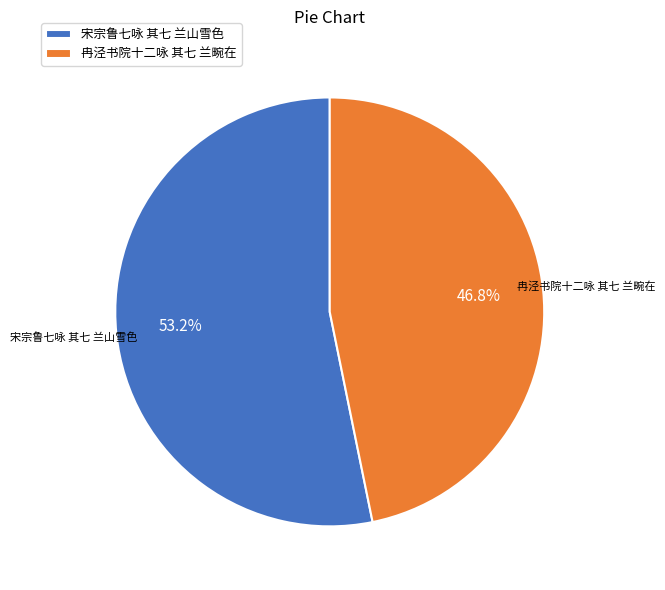

What is the total percentage of 冉泾书院十二咏 其七 兰畹在 and 宋宗鲁七咏 其七 兰山雪色?

100.0%